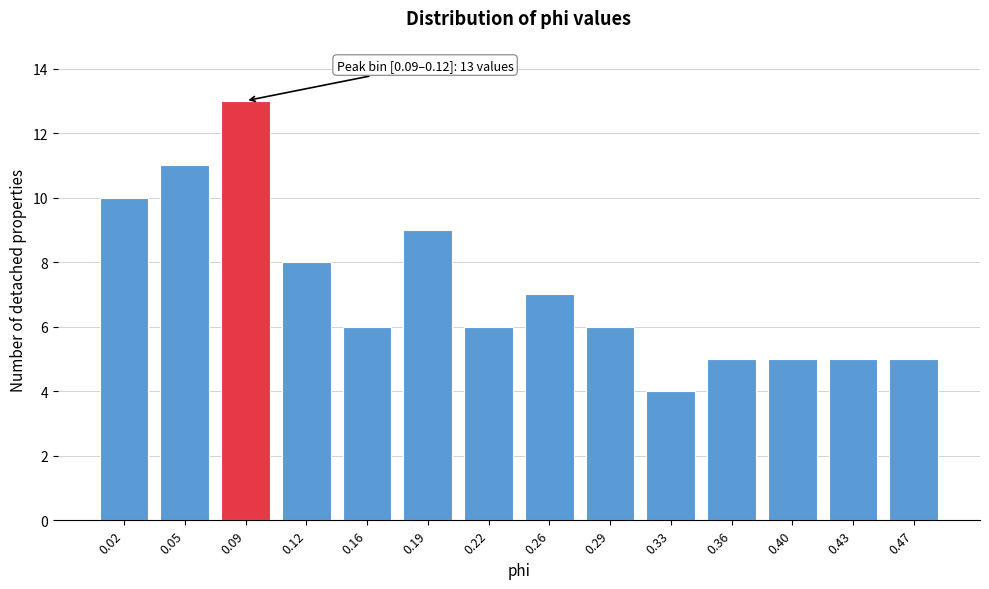

Reading left to right, list all the values displayed in this chart.

0.02=10	0.05=11	0.09=13	0.12=8	0.16=6	0.19=9	0.22=6	0.26=7	0.29=6	0.33=4	0.36=5	0.40=5	0.43=5	0.47=5